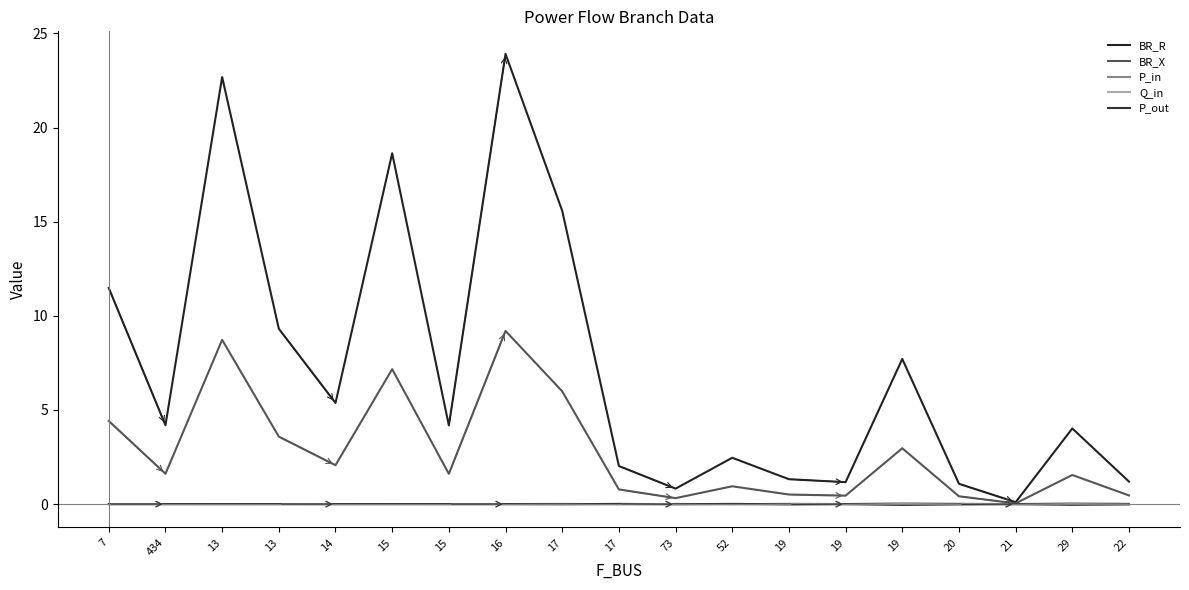

Does the chart display data point markers on the line(s)?

No